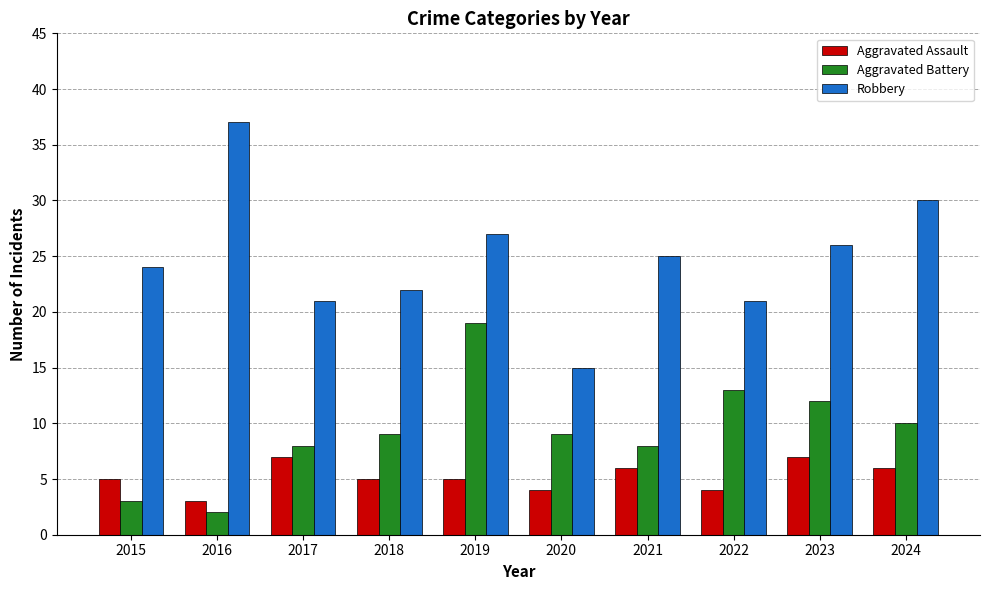

How many Aggravated Assault values are between 4 and 6?

7